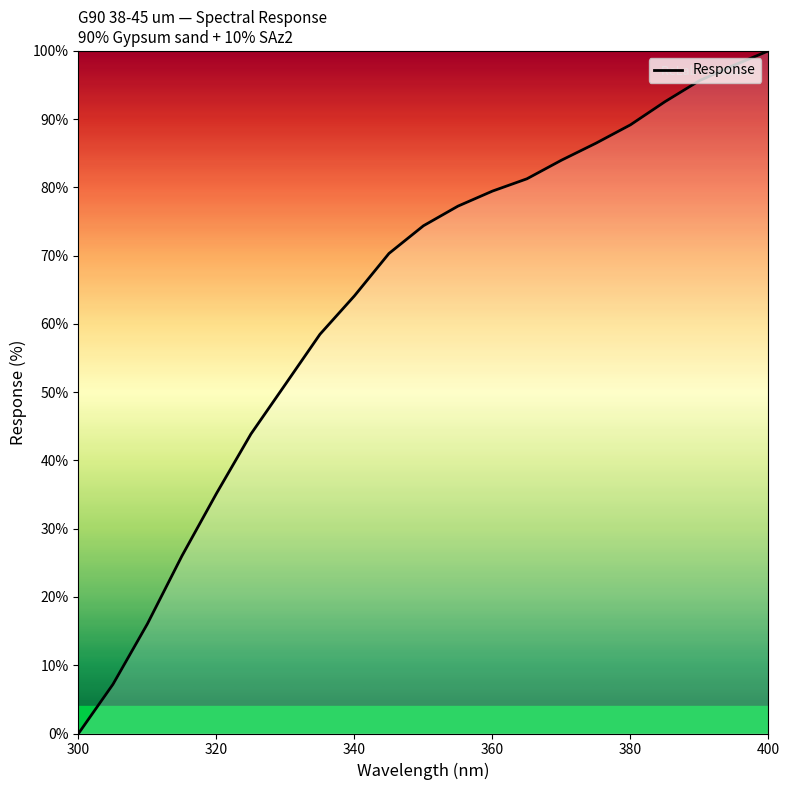

What is the difference between the maximum and minimum values?

100.0